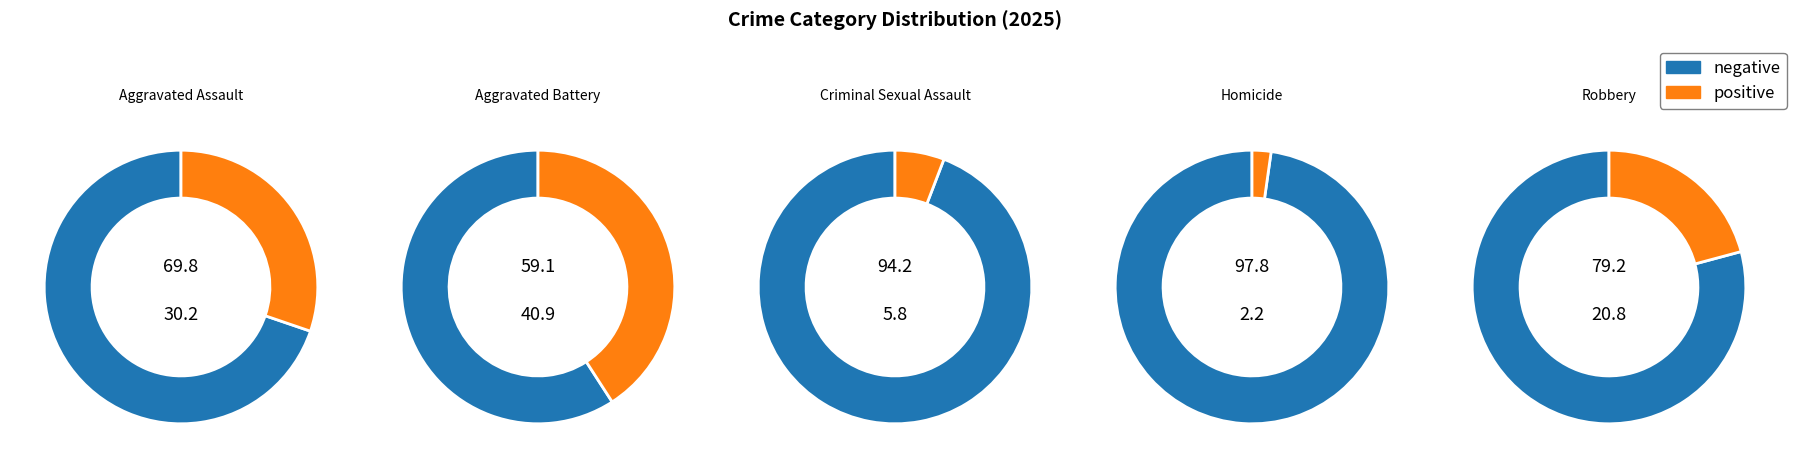

True or false: Homicide accounts for 2% of the total.

True